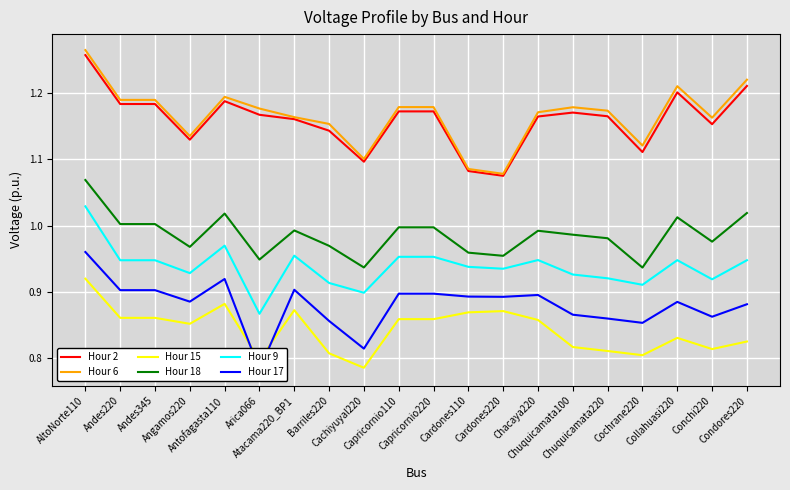

True or false: Hour 17 has more than 0 interior local peaks.

True